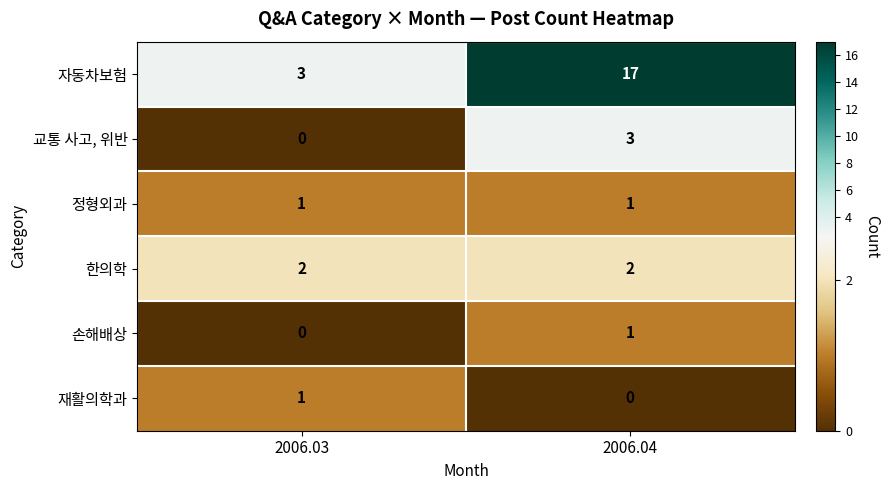

What is the difference between the maximum and minimum values in the 교통 사고, 위반 series?

3